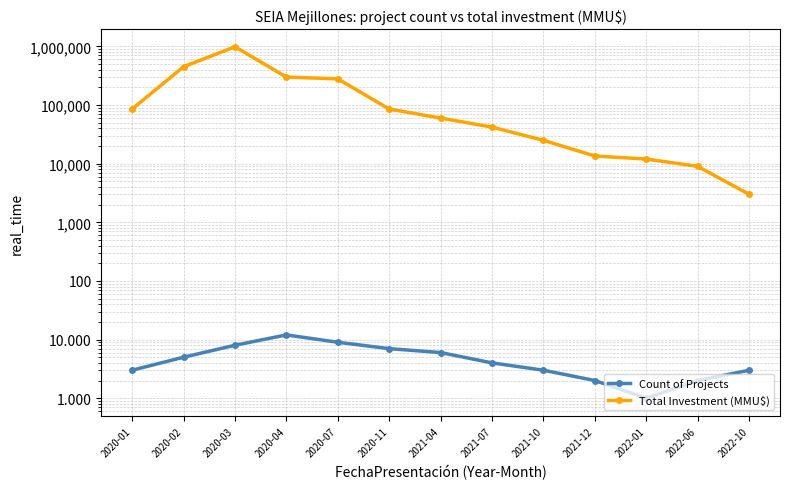

Where is Count of Projects nearest to the value 6?

2021-04